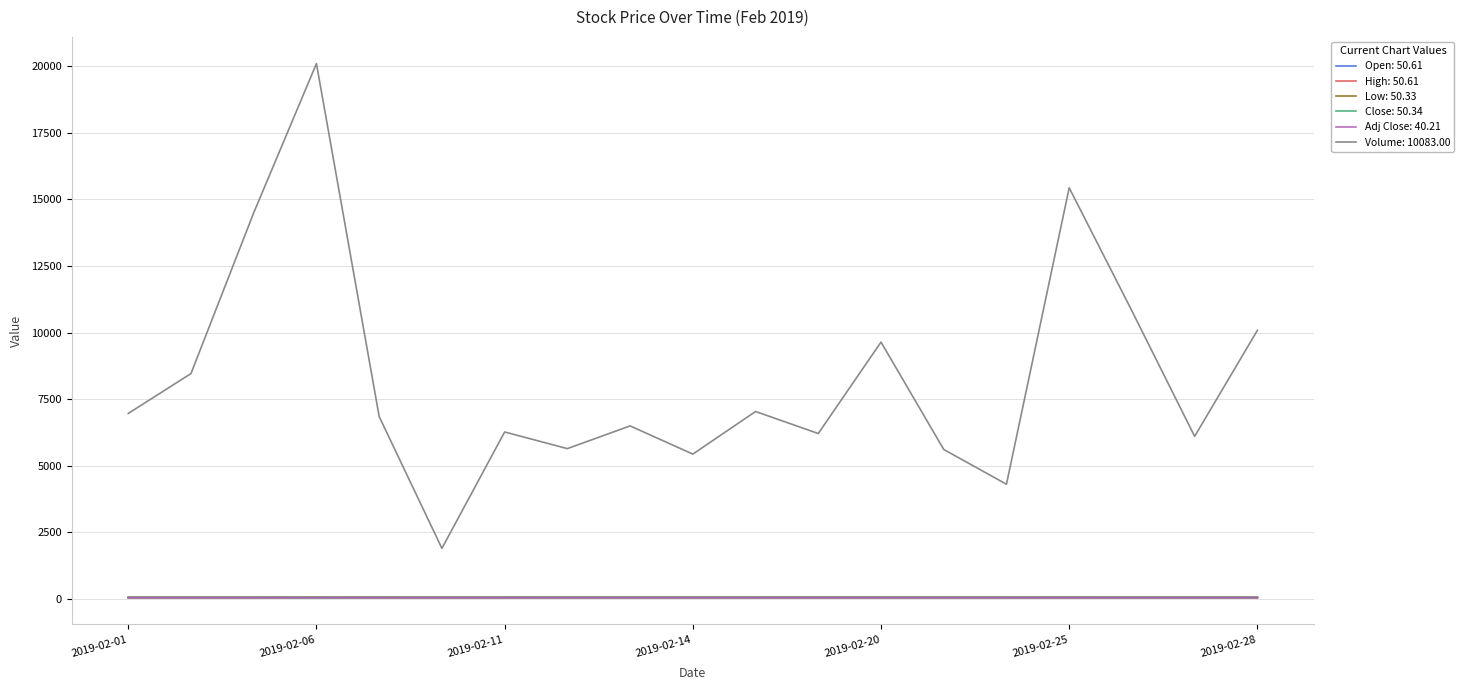

What is the greatest value displayed?

20101.0